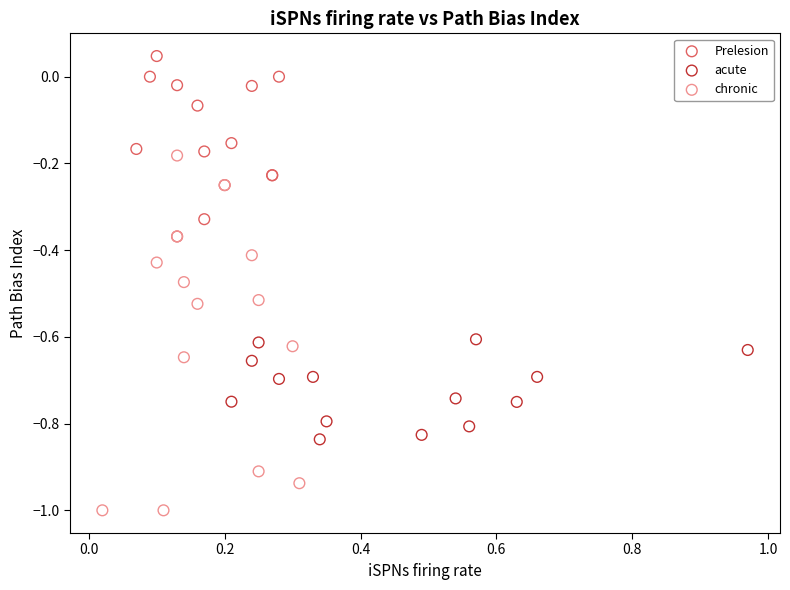

Which series contains the highest Y value?

Prelesion